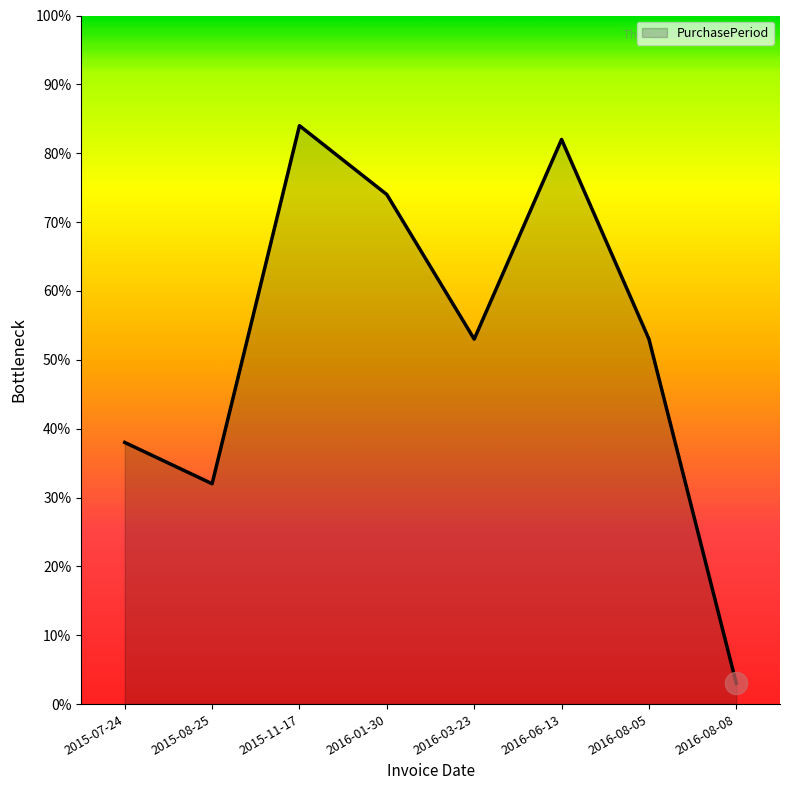

Reading left to right, list all the values displayed in this chart.

38	32	84	74	53	82	53	3